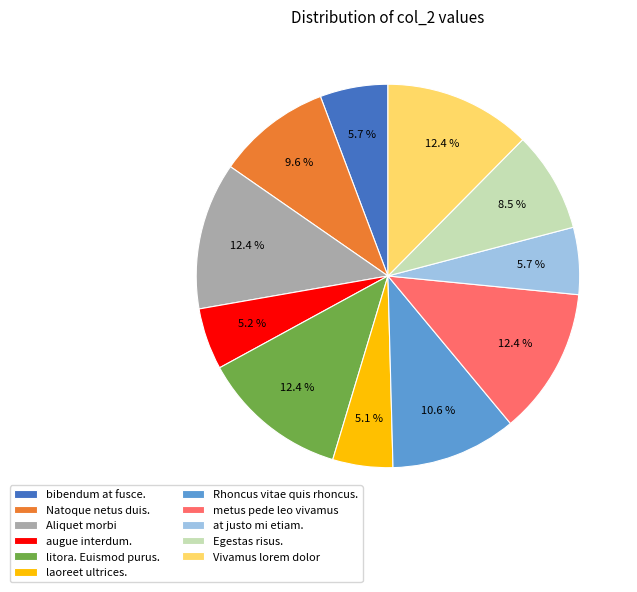

To the nearest percent, what percentage of the pie is Natoque netus duis.?

10%